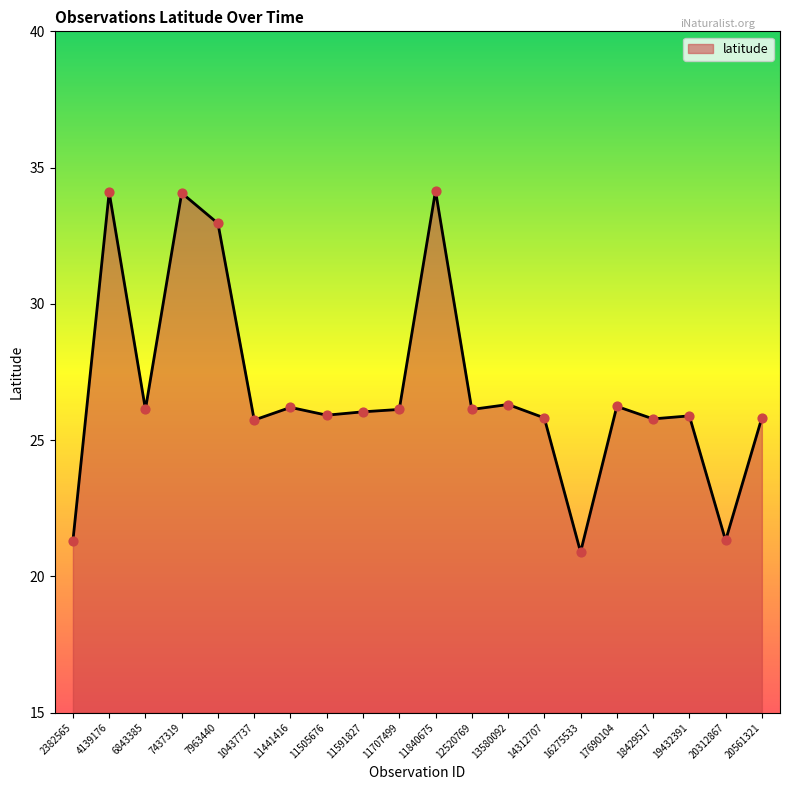

Which has a higher value, 19432391 or 20312867?

19432391